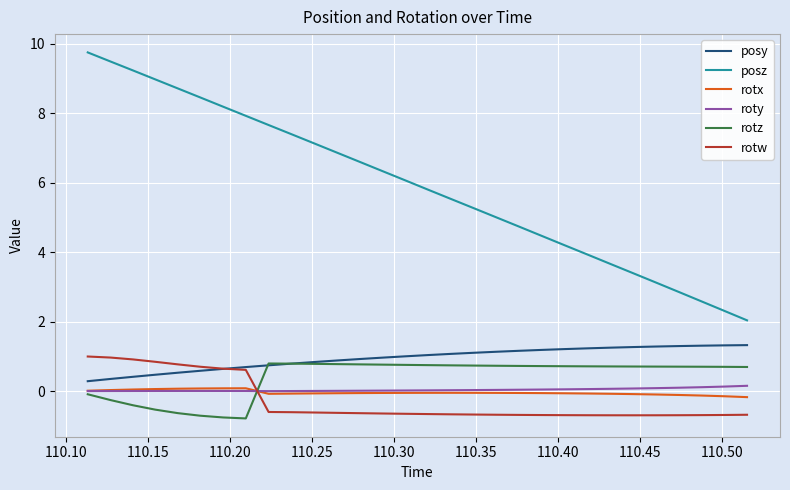

How many values in rotz are below zero?

8